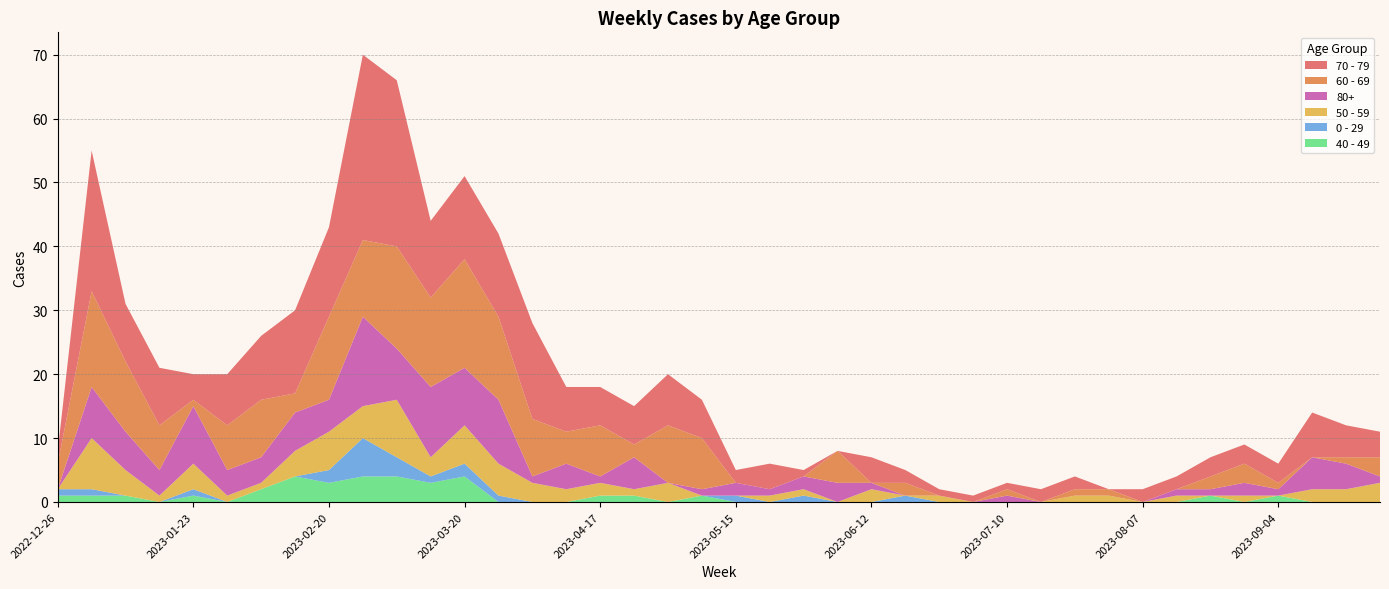

Reading left to right, transcribe all the data shown in this chart.

70 - 79: 2	22	9	9	4	8	10	13	14	29	26	12	13	13	15	7	6	6	8	6	2	4	1	0	4	2	1	1	1	2	2	0	2	2	3	3	3	7	5	4
60 - 69: 4	15	11	7	1	7	9	3	13	12	16	14	17	13	9	5	8	2	9	8	0	0	0	5	0	2	0	0	1	0	1	1	0	0	2	3	1	0	1	3
80+: 0	8	6	4	9	4	4	6	5	14	8	11	9	10	1	4	1	5	0	1	2	1	2	3	1	0	0	0	1	0	0	0	0	1	1	2	1	5	4	1
50 - 59: 0	8	4	1	4	1	1	4	6	5	9	3	6	5	3	2	2	1	3	0	0	1	1	0	2	0	1	0	0	0	1	1	0	1	0	1	0	2	2	3
0 - 29: 1	1	0	0	1	0	0	0	2	6	3	1	2	1	0	0	0	0	0	0	1	0	1	0	0	1	0	0	0	0	0	0	0	0	0	0	0	0	0	0
40 - 49: 1	1	1	0	1	0	2	4	3	4	4	3	4	0	0	0	1	1	0	1	0	0	0	0	0	0	0	0	0	0	0	0	0	0	1	0	1	0	0	0